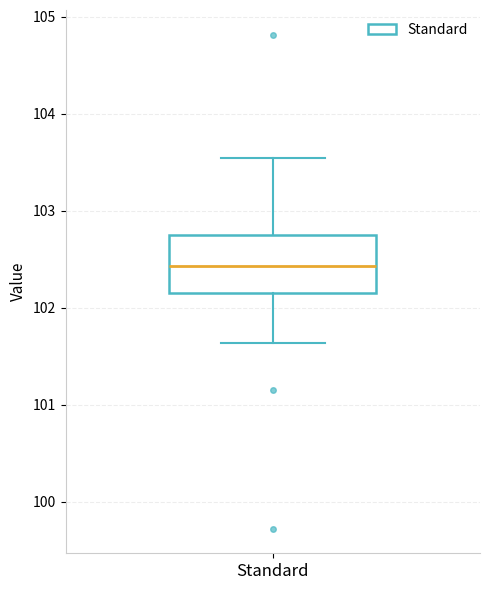

Where does the upper whisker of the box for Standard end on the y-axis? The values are not printed on the chart, so give them approximately, as read against the axis.

103.5